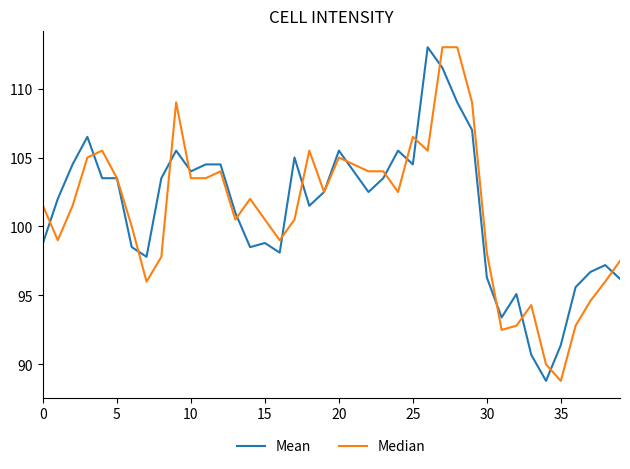

What is the highest value of the Mean series?

113.0